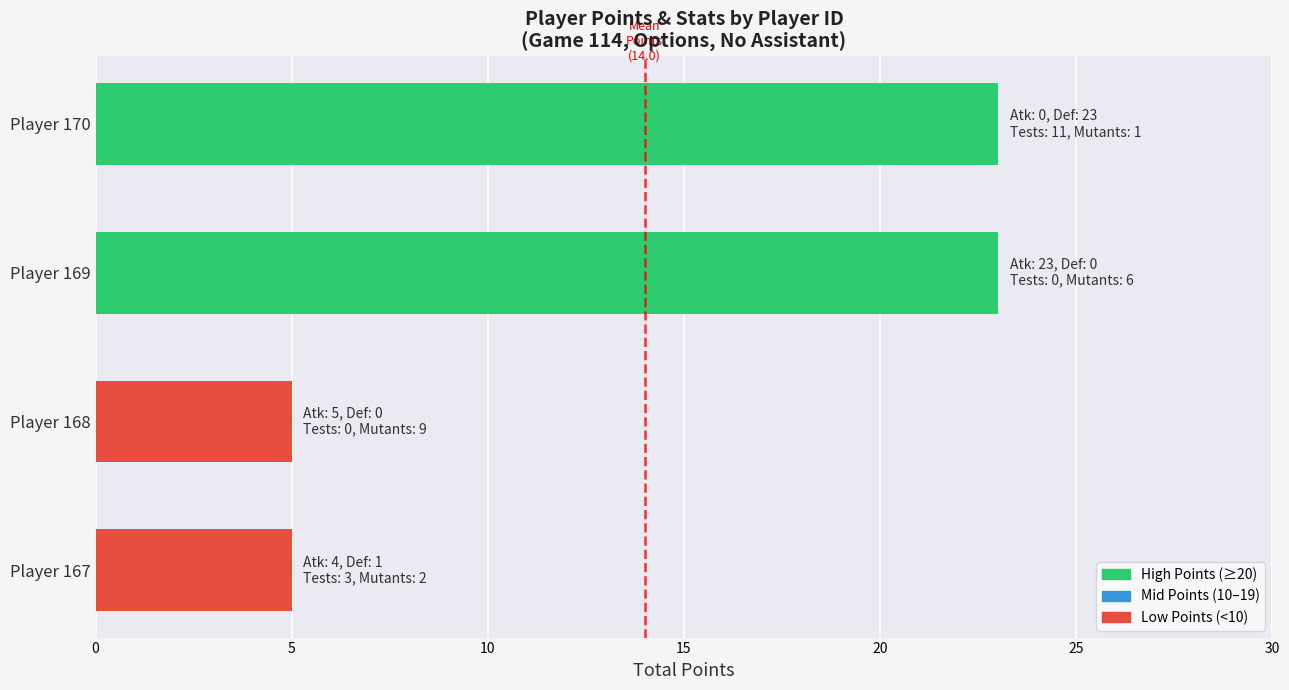

What is the change in value from Player 168 to Player 169?

+18